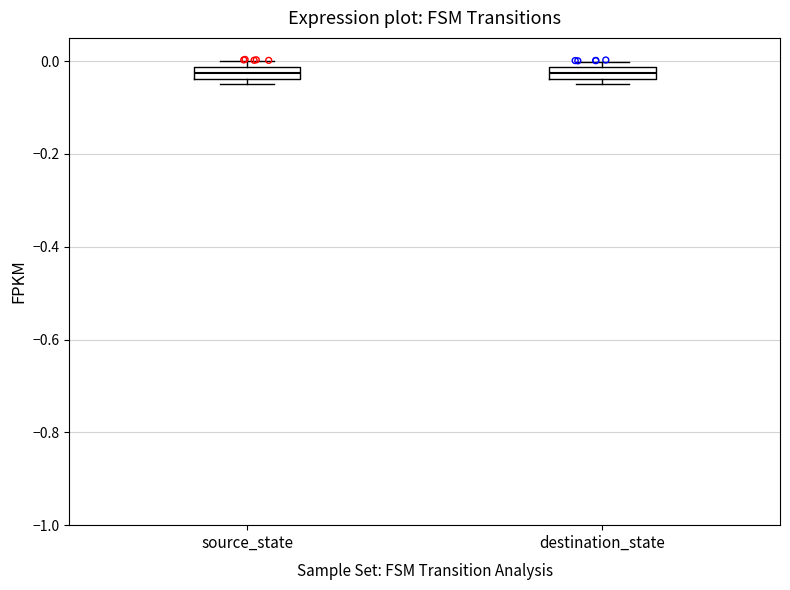

Where is the upper edge of the box for destination_state on the y-axis? The values are not printed on the chart, so give them approximately, as read against the axis.

-0.02